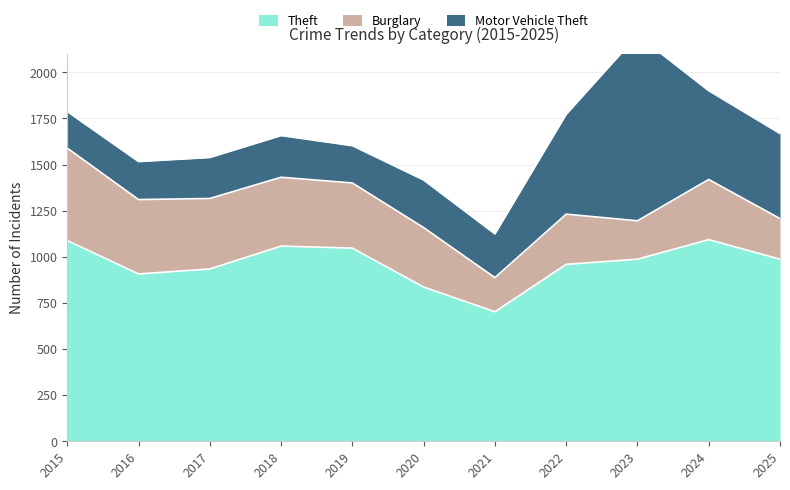

The value of Motor Vehicle Theft at 2017 is 357. True or false?

False